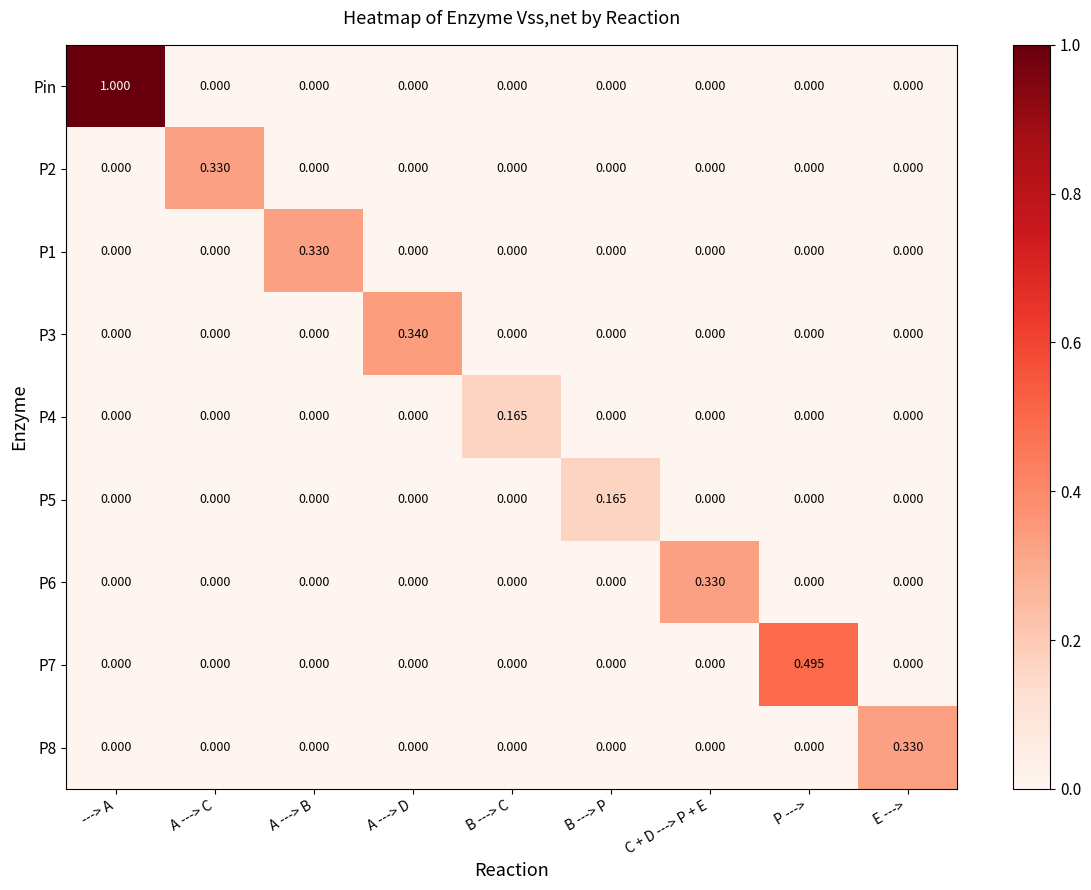

At which category is the sum across all series the highest?

---> A